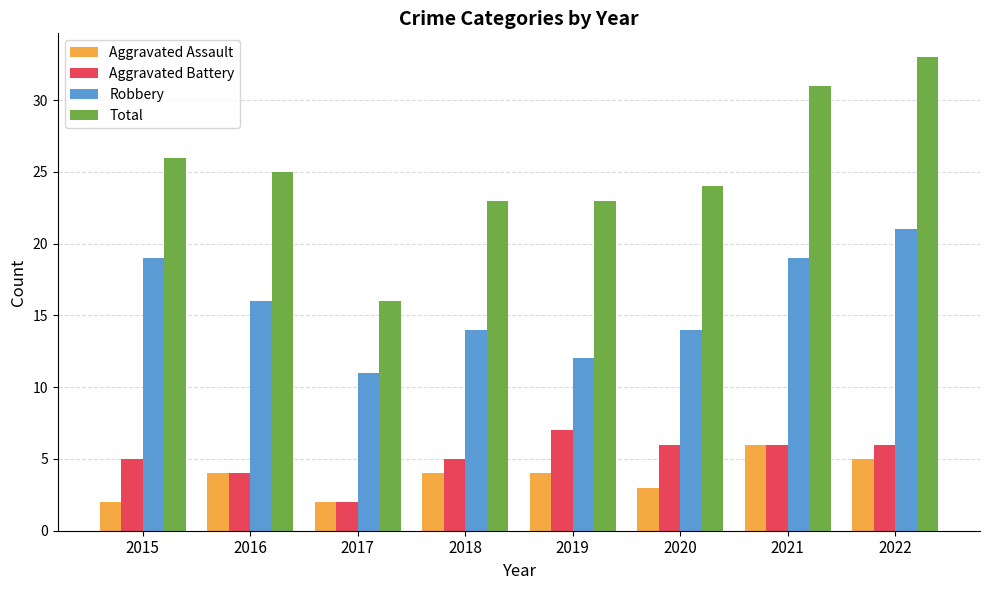

What is the average value of the Aggravated Battery series?

5